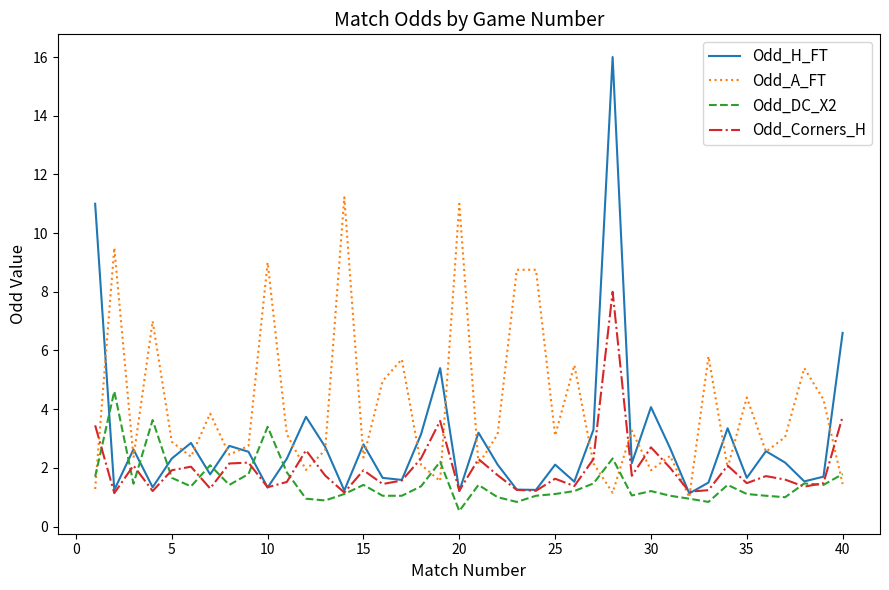

How many interior local peaks does the Odd_Corners_H series have?

12